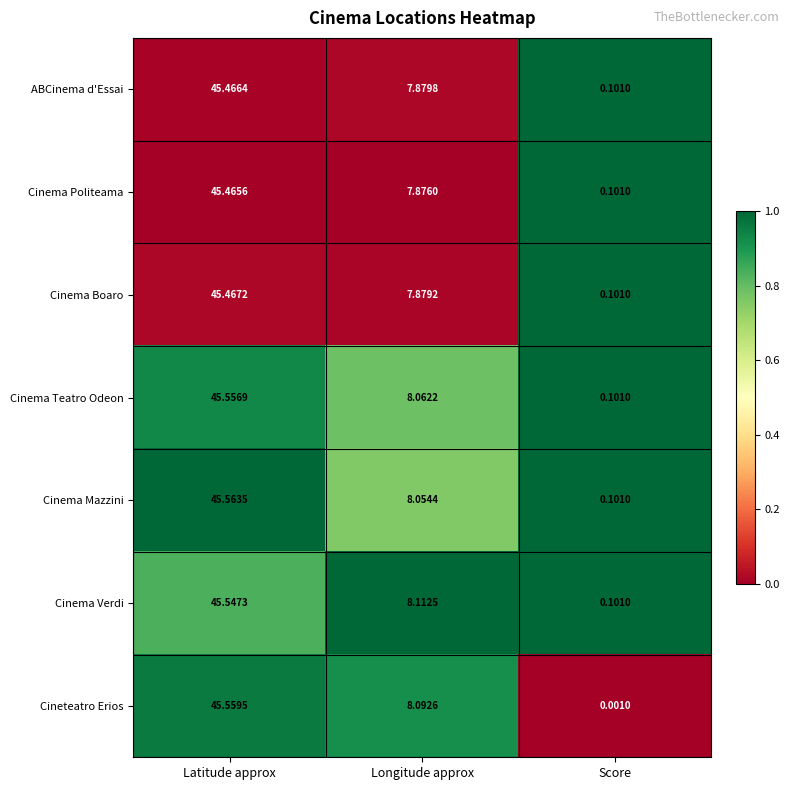

What is the maximum value shown in the chart?

45.6